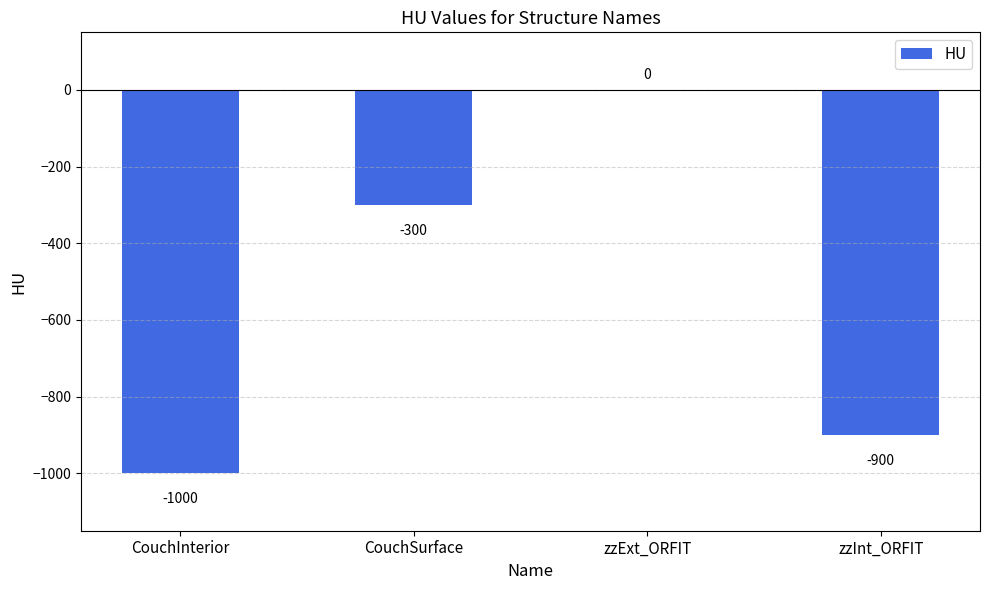

Count the number of categories in the chart.

4